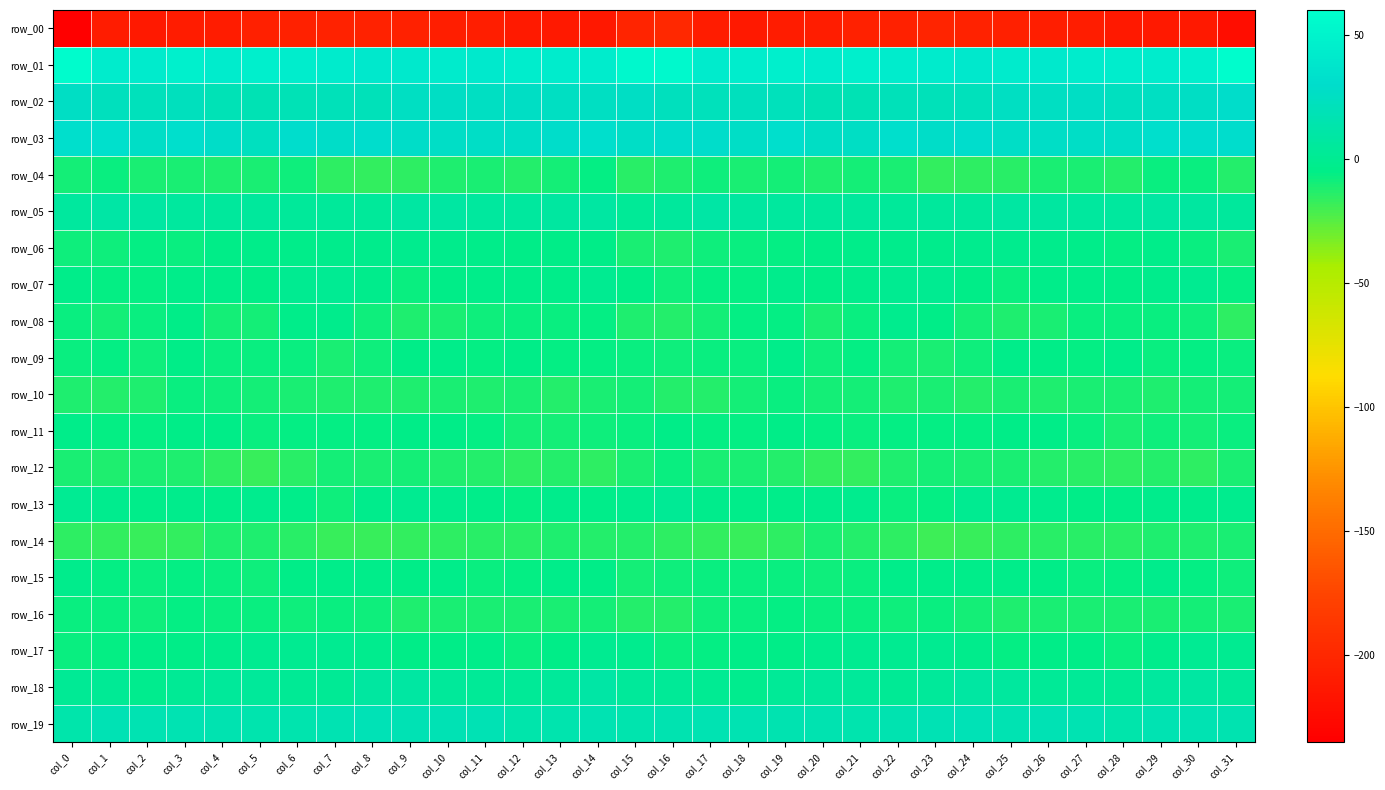

What is the maximum value for row_12?

-7.5